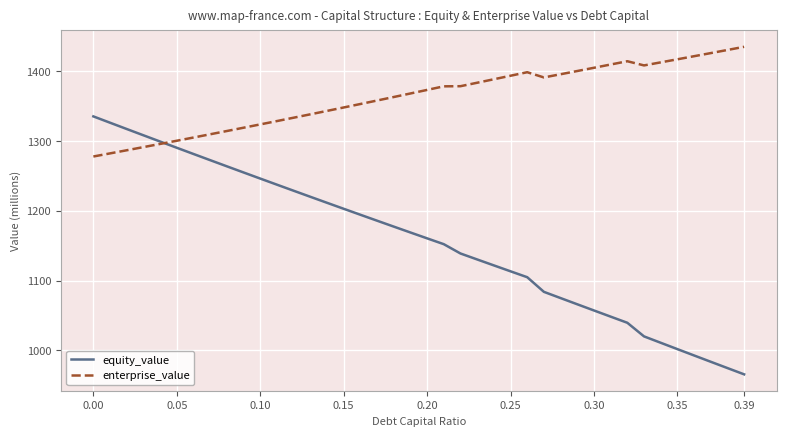

What is the average value of the enterprise_value series?

1362.6